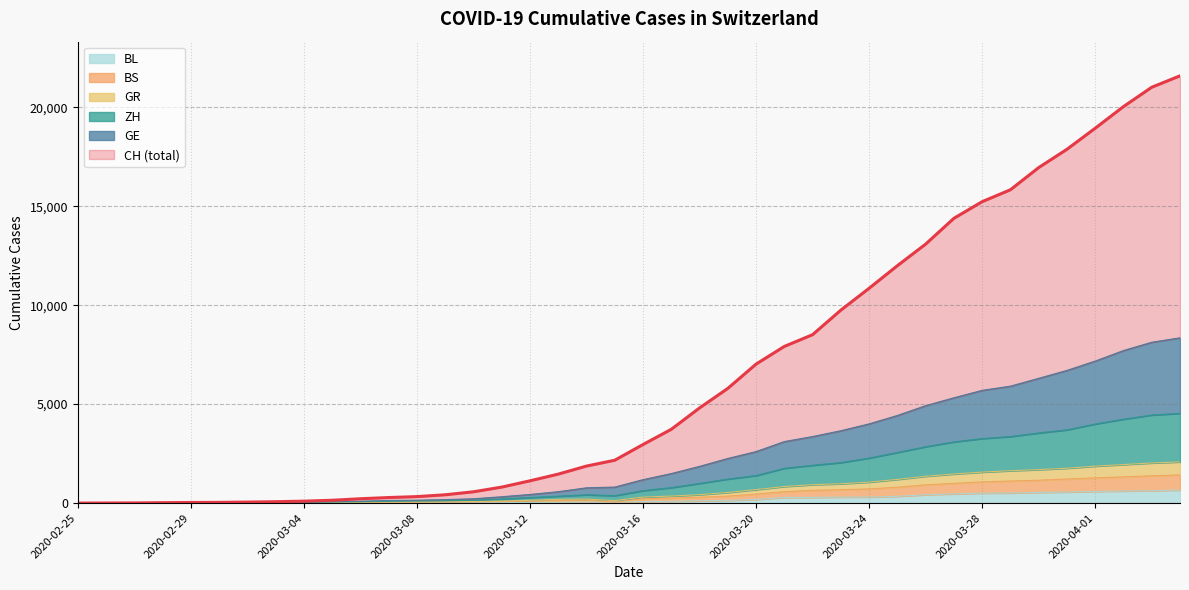

Reading left to right, list all the values displayed in this chart.

CH: 2020-02-25=0	2020-02-26=4	2020-02-27=8	2020-02-28=20	2020-02-29=30	2020-03-01=36	2020-03-02=50	2020-03-03=69	2020-03-04=97	2020-03-05=142	2020-03-06=219	2020-03-07=280	2020-03-08=327	2020-03-09=419	2020-03-10=570	2020-03-11=807	2020-03-12=1125	2020-03-13=1463	2020-03-14=1870	2020-03-15=2165	2020-03-16=2959	2020-03-17=3727	2020-03-18=4807	2020-03-19=5794	2020-03-20=7022	2020-03-21=7915	2020-03-22=8509	2020-03-23=9749	2020-03-24=10853	2020-03-25=11994	2020-03-26=13085	2020-03-27=14388	2020-03-28=15229	2020-03-29=15831	2020-03-30=16951	2020-03-31=17876	2020-04-01=18940	2020-04-02=20034	2020-04-03=21011	2020-04-04=21587
GE: 2020-02-25=0	2020-02-26=3	2020-02-27=6	2020-02-28=15	2020-02-29=24	2020-03-01=26	2020-03-02=33	2020-03-03=41	2020-03-04=48	2020-03-05=71	2020-03-06=96	2020-03-07=130	2020-03-08=146	2020-03-09=175	2020-03-10=219	2020-03-11=321	2020-03-12=437	2020-03-13=577	2020-03-14=772	2020-03-15=810	2020-03-16=1185	2020-03-17=1493	2020-03-18=1856	2020-03-19=2256	2020-03-20=2603	2020-03-21=3109	2020-03-22=3363	2020-03-23=3657	2020-03-24=4004	2020-03-25=4428	2020-03-26=4923	2020-03-27=5322	2020-03-28=5697	2020-03-29=5909	2020-03-30=6305	2020-03-31=6705	2020-04-01=7177	2020-04-02=7709	2020-04-03=8128	2020-04-04=8351
ZH: 2020-02-25=0	2020-02-26=2	2020-02-27=5	2020-02-28=10	2020-02-29=15	2020-03-01=16	2020-03-02=22	2020-03-03=27	2020-03-04=32	2020-03-05=51	2020-03-06=66	2020-03-07=87	2020-03-08=101	2020-03-09=115	2020-03-10=139	2020-03-11=207	2020-03-12=282	2020-03-13=350	2020-03-14=421	2020-03-15=375	2020-03-16=629	2020-03-17=783	2020-03-18=993	2020-03-19=1215	2020-03-20=1391	2020-03-21=1759	2020-03-22=1910	2020-03-23=2046	2020-03-24=2275	2020-03-25=2558	2020-03-26=2850	2020-03-27=3091	2020-03-28=3261	2020-03-29=3362	2020-03-30=3544	2020-03-31=3702	2020-04-01=3997	2020-04-02=4240	2020-04-03=4450	2020-04-04=4535
GR: 2020-02-25=0	2020-02-26=2	2020-02-27=3	2020-02-28=8	2020-02-29=9	2020-03-01=9	2020-03-02=12	2020-03-03=14	2020-03-04=17	2020-03-05=28	2020-03-06=37	2020-03-07=53	2020-03-08=61	2020-03-09=66	2020-03-10=77	2020-03-11=106	2020-03-12=142	2020-03-13=187	2020-03-14=203	2020-03-15=125	2020-03-16=303	2020-03-17=354	2020-03-18=425	2020-03-19=536	2020-03-20=680	2020-03-21=837	2020-03-22=929	2020-03-23=976	2020-03-24=1059	2020-03-25=1196	2020-03-26=1356	2020-03-27=1470	2020-03-28=1566	2020-03-29=1635	2020-03-30=1691	2020-03-31=1761	2020-04-01=1867	2020-04-02=1946	2020-04-03=2028	2020-04-04=2080
BS: 2020-02-25=0	2020-02-26=0	2020-02-27=1	2020-02-28=2	2020-02-29=3	2020-03-01=3	2020-03-02=3	2020-03-03=5	2020-03-04=5	2020-03-05=14	2020-03-06=21	2020-03-07=36	2020-03-08=43	2020-03-09=48	2020-03-10=55	2020-03-11=75	2020-03-12=99	2020-03-13=134	2020-03-14=147	2020-03-15=54	2020-03-16=219	2020-03-17=253	2020-03-18=297	2020-03-19=354	2020-03-20=454	2020-03-21=579	2020-03-22=645	2020-03-23=676	2020-03-24=716	2020-03-25=803	2020-03-26=923	2020-03-27=996	2020-03-28=1071	2020-03-29=1116	2020-03-30=1156	2020-03-31=1214	2020-04-01=1275	2020-04-02=1324	2020-04-03=1379	2020-04-04=1423
BL: 2020-02-25=0	2020-02-26=0	2020-02-27=0	2020-02-28=1	2020-02-29=2	2020-03-01=2	2020-03-02=2	2020-03-03=2	2020-03-04=2	2020-03-05=6	2020-03-06=6	2020-03-07=15	2020-03-08=19	2020-03-09=20	2020-03-10=22	2020-03-11=26	2020-03-12=26	2020-03-13=42	2020-03-14=47	2020-03-15=54	2020-03-16=76	2020-03-17=89	2020-03-18=116	2020-03-19=134	2020-03-20=184	2020-03-21=282	2020-03-22=289	2020-03-23=302	2020-03-24=306	2020-03-25=341	2020-03-26=422	2020-03-27=466	2020-03-28=502	2020-03-29=511	2020-03-30=539	2020-03-31=561	2020-04-01=588	2020-04-02=610	2020-04-03=625	2020-04-04=656